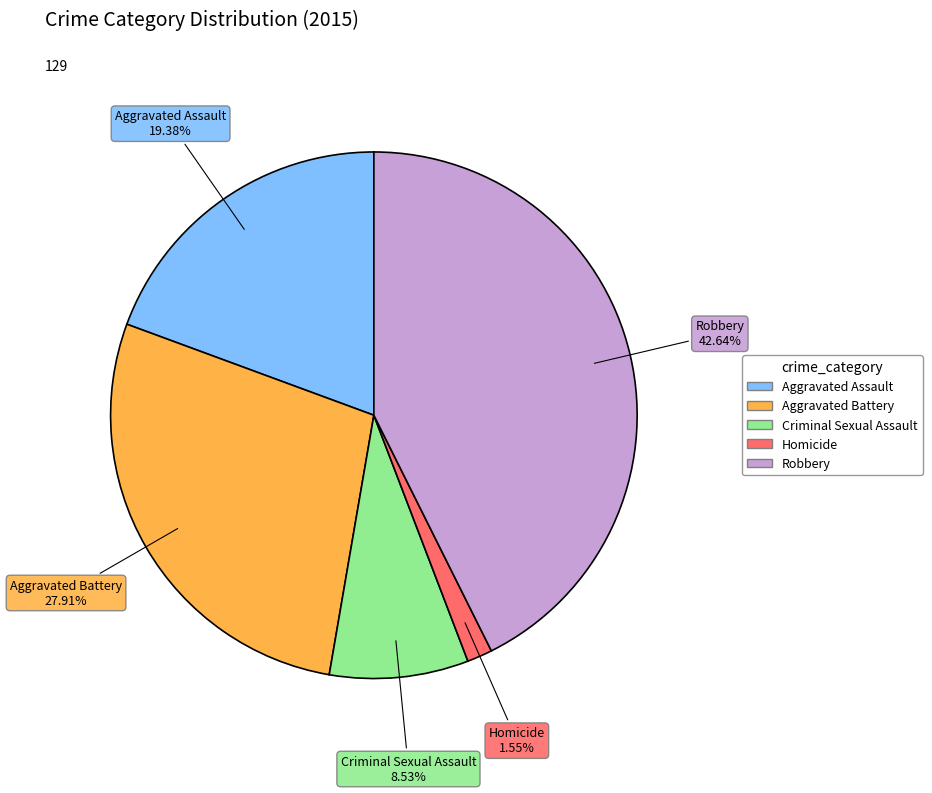

Does Aggravated Assault account for over 50% of the chart?

No